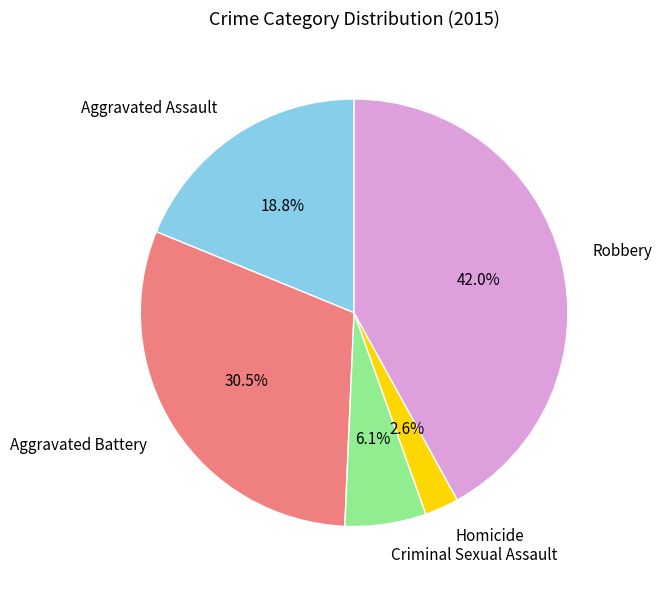

Which slice is the smallest?

Homicide